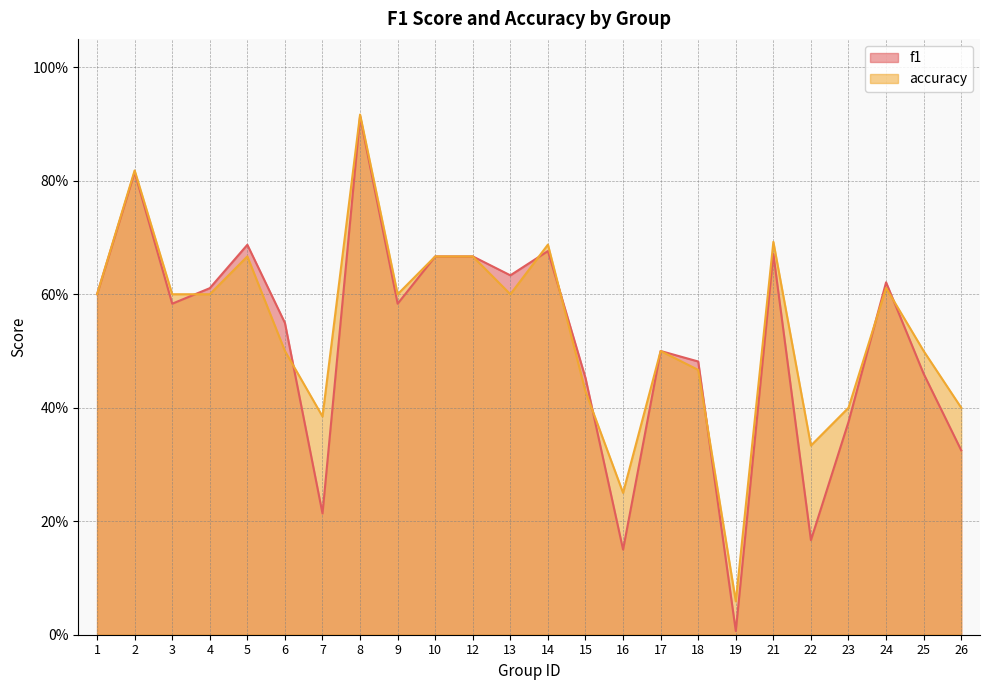

What is the value of the accuracy point at the 7th from the left?

0.4